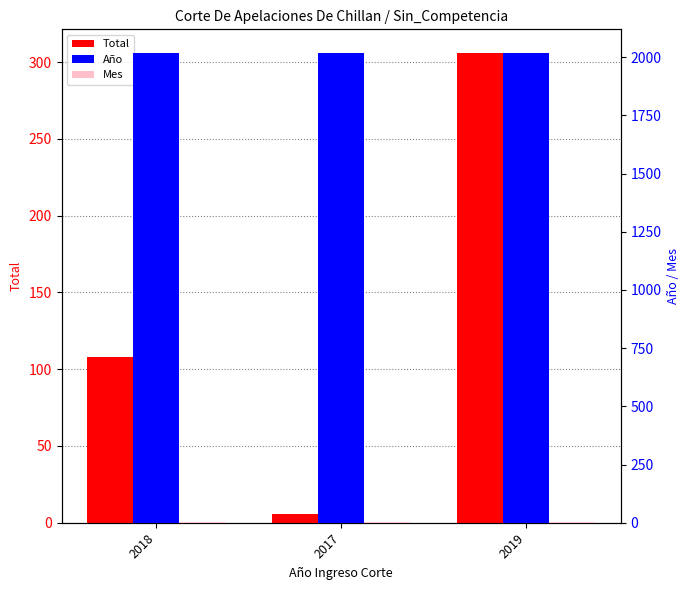

Rank the categories by Año value from highest to lowest.

2018, 2017, 2019